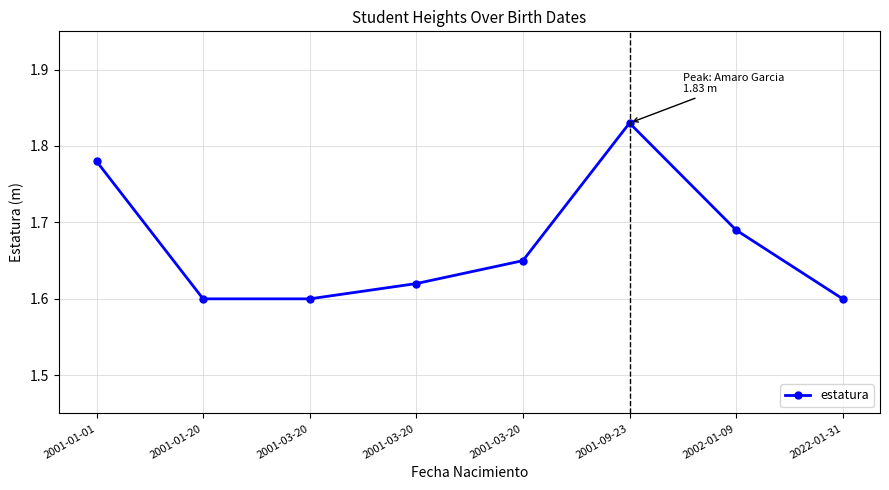

Is this an area chart (filled region under the line)?

No